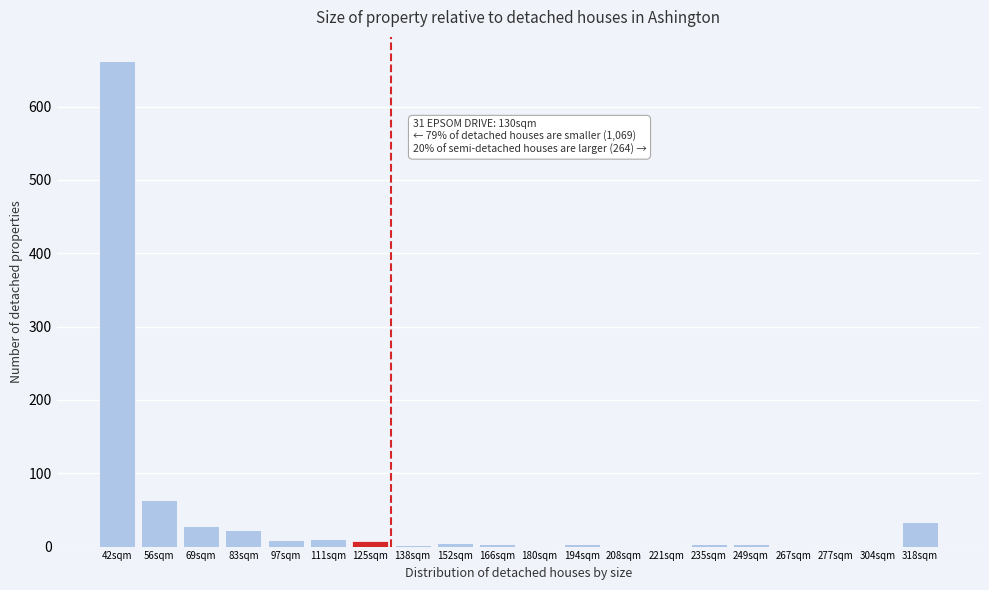

True or false: the data shows 34 at 318sqm.

True